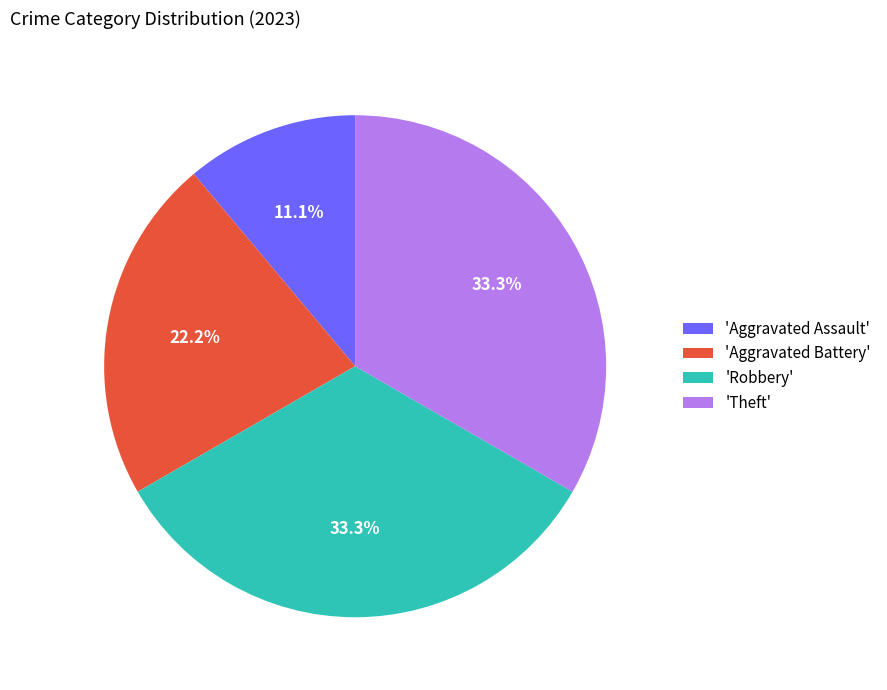

Approximately how many times larger is the value at 'Theft' compared to 'Aggravated Assault'?

3.0